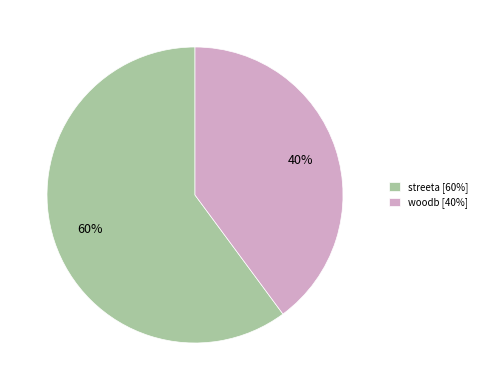

Combined, do streeta [60%] and woodb [40%] account for over 50%?

Yes